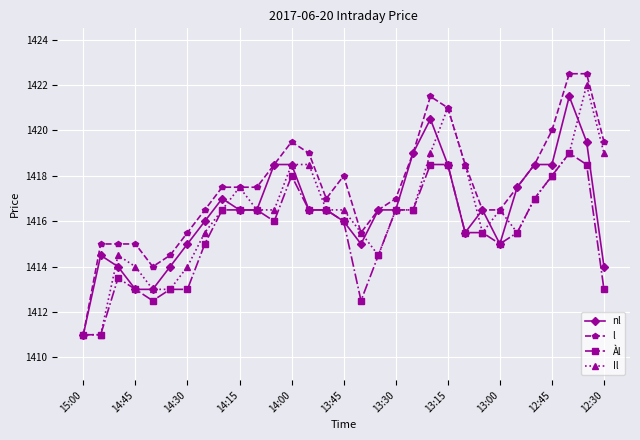

Which series has the largest total across all categories?

l